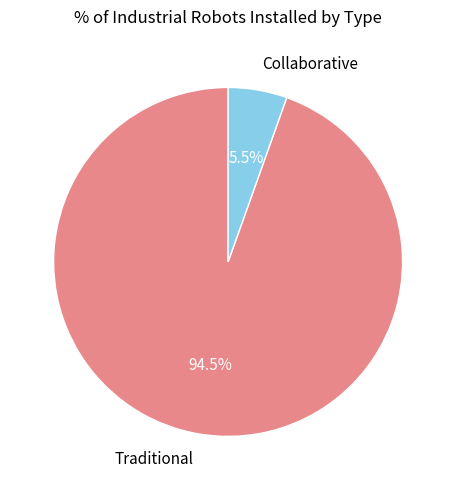

Which has a higher value, Traditional or Collaborative?

Traditional